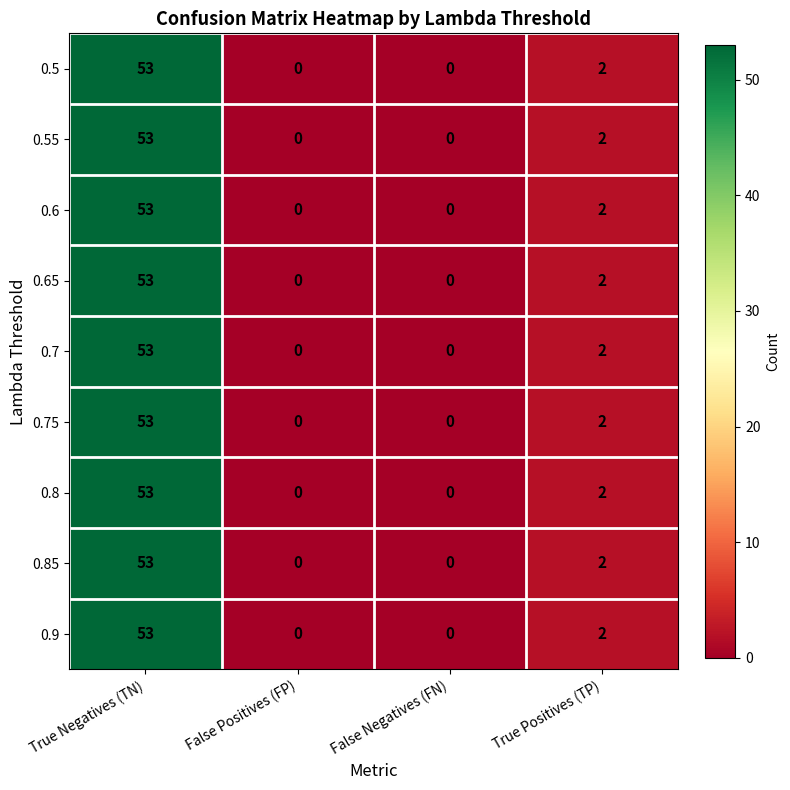

At which label is 0.5 closest to 26?

True Positives (TP)